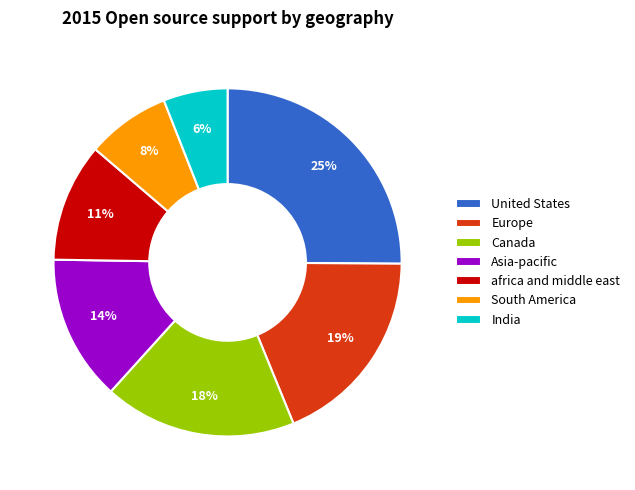

Between africa and middle east and Canada, which is larger?

Canada